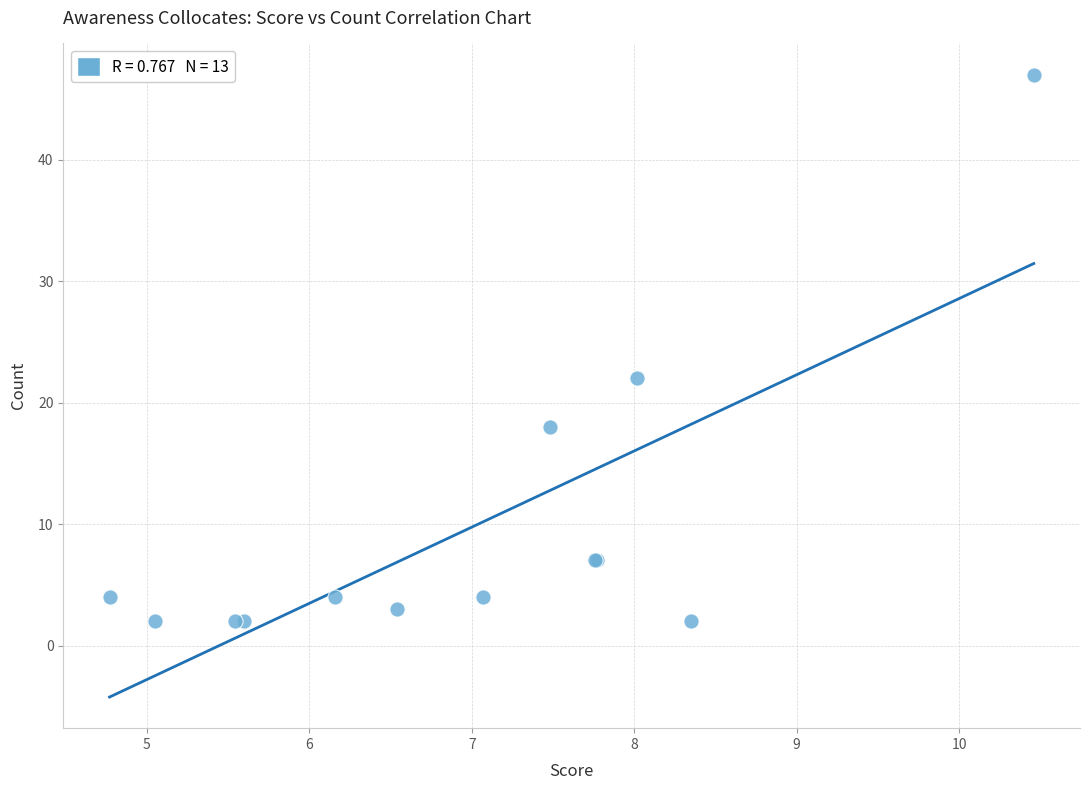

What Y value in the scatter plot is closest to 24?

22